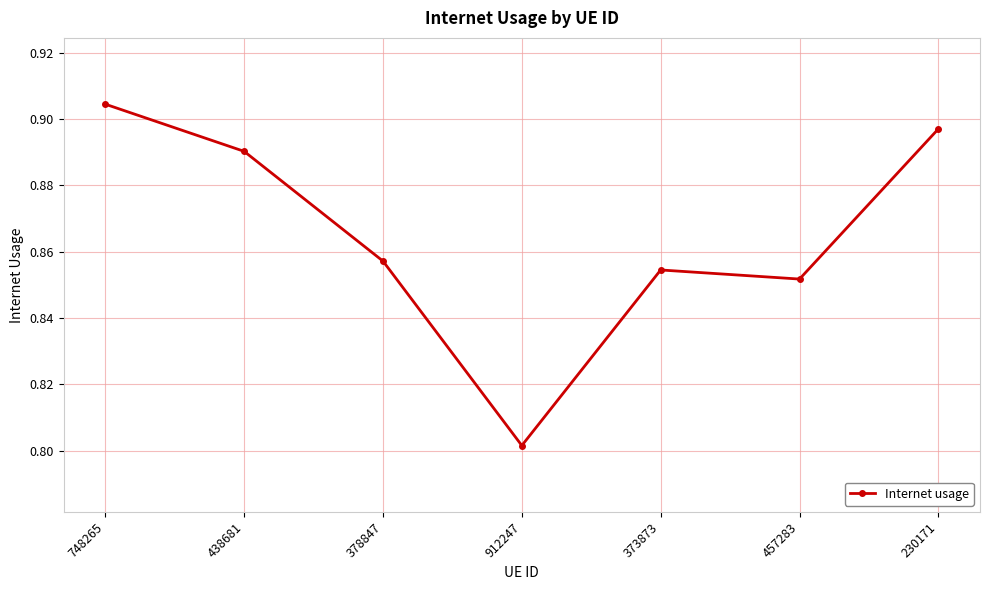

What is the sum of the values at 378847 and 438681?

1.7